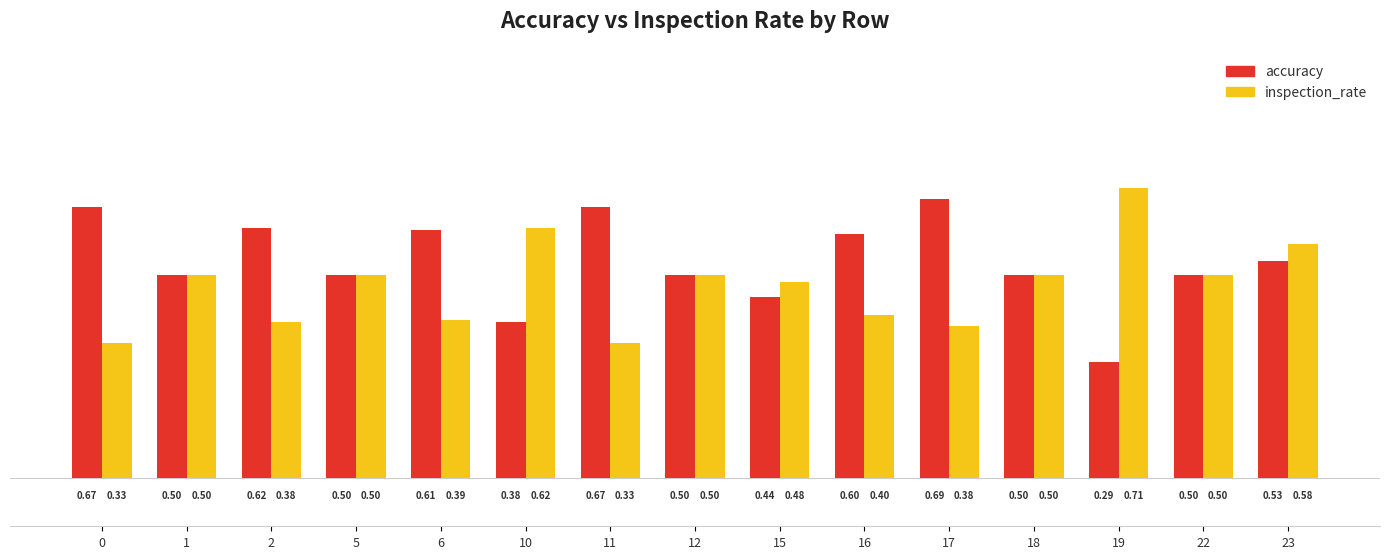

What are all the series names shown in the legend?

accuracy, inspection_rate